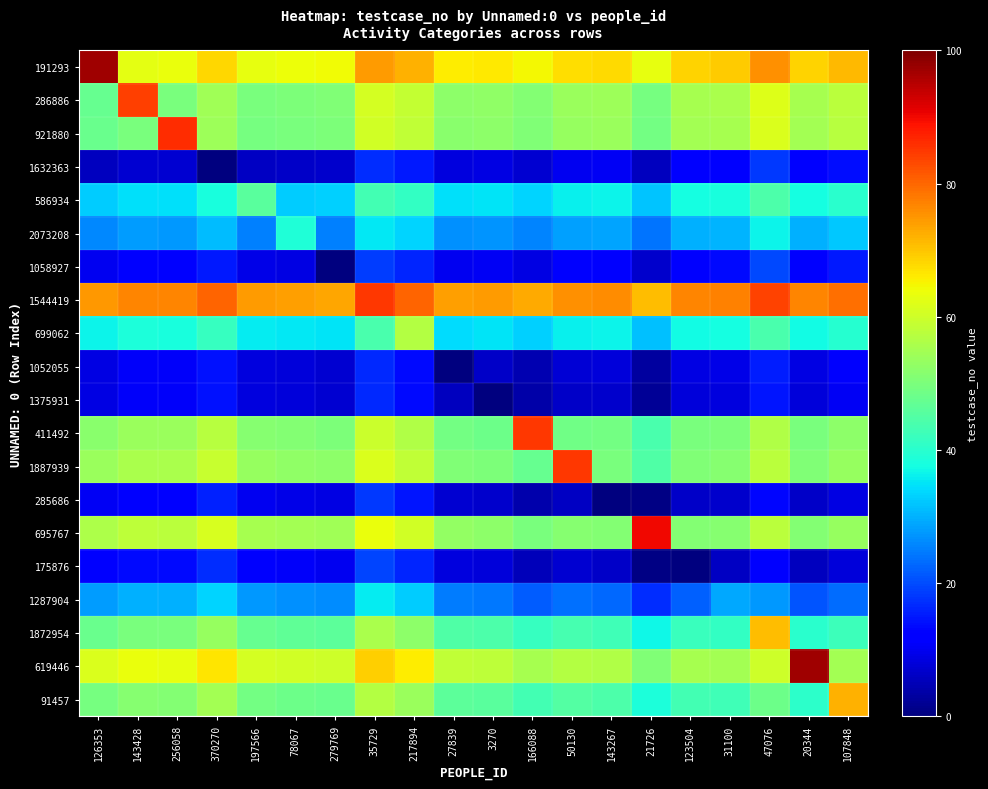

Rank the series at 123504 from lowest to highest value.

175876, 285686, 1375931, 1052055, 1632363, 1058927, 1287904, 2073208, 699062, 586934, 1872954, 91457, 411492, 1887939, 695767, 921880, 286886, 619446, 191293, 1544419